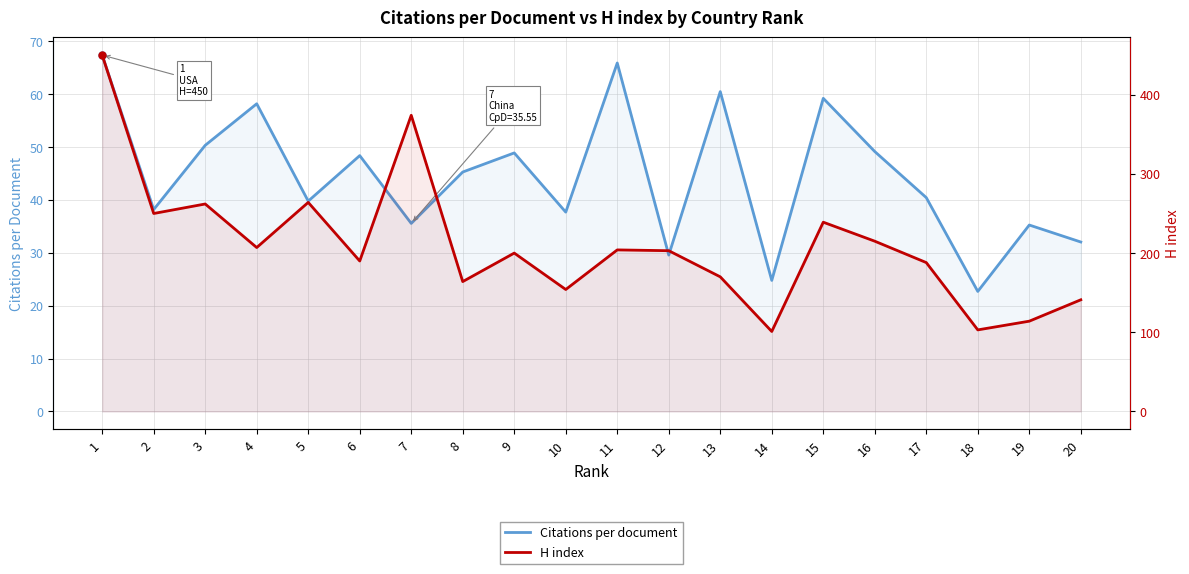

At which category is the sum across all series the highest?

1